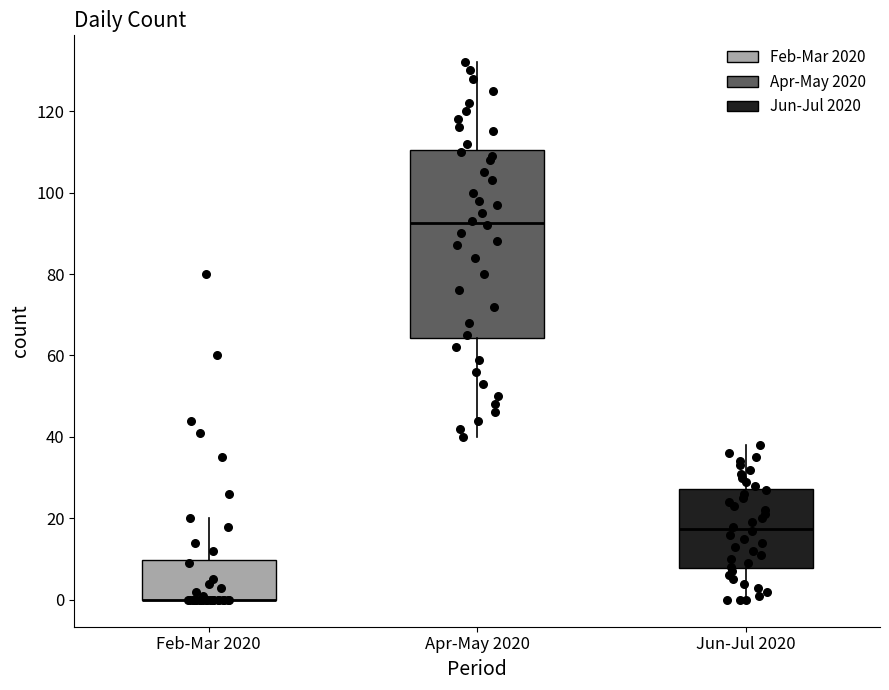

Reading left to right, transcribe this box plot: for each box, give where its median line is, the range the box spans, and where its two whiskers end, as read against the y-axis. The values are not printed on the chart, so give them approximately, as read against the axis.

Feb-Mar 2020: median 0 (drawn on the box's lower edge), box 0 to 10, whiskers 0 to 20
Apr-May 2020: median 92, box 64 to 110, whiskers 40 to 132
Jun-Jul 2020: median 18, box 8 to 28, whiskers 0 to 38